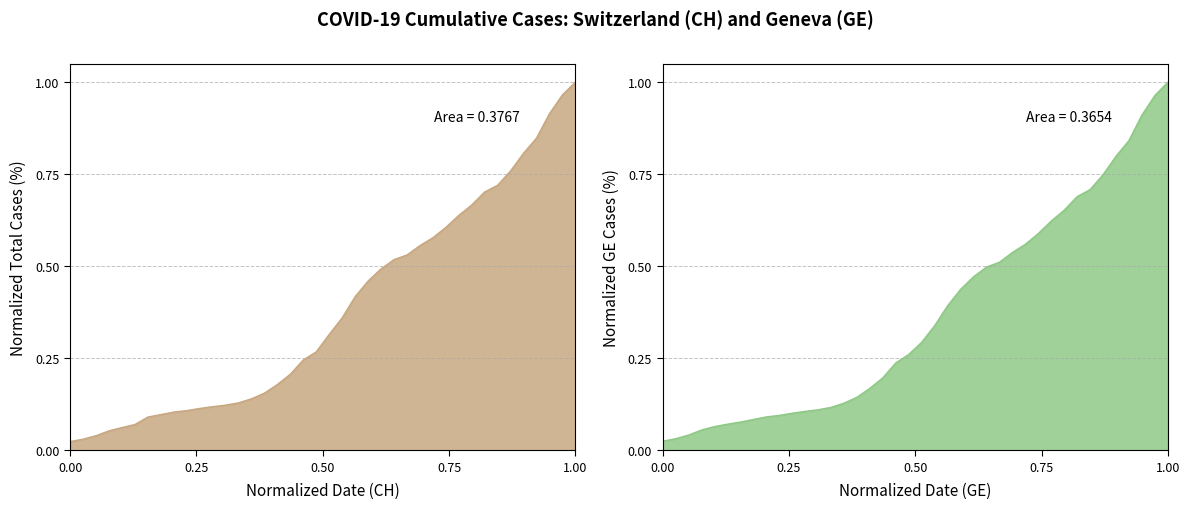

Count the number of categories in the chart.

40